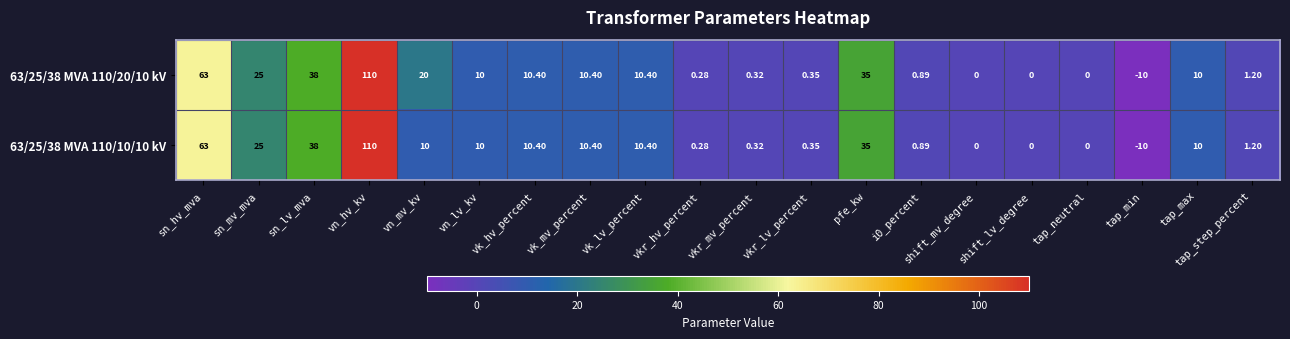

How many data points does each series have?

20